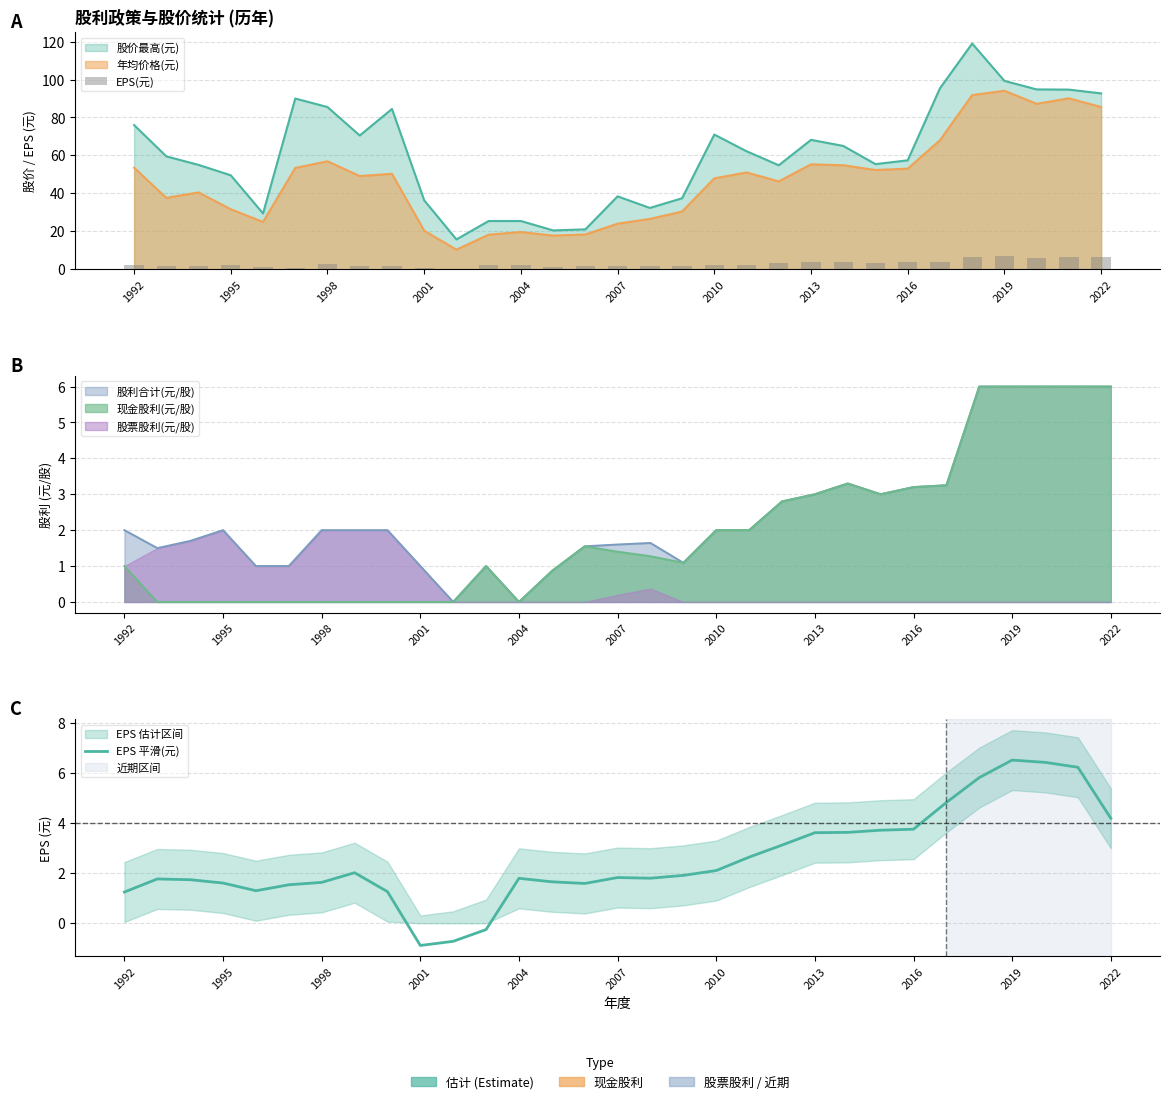

What is the average value of the EPS 平滑(元) series?

2.6